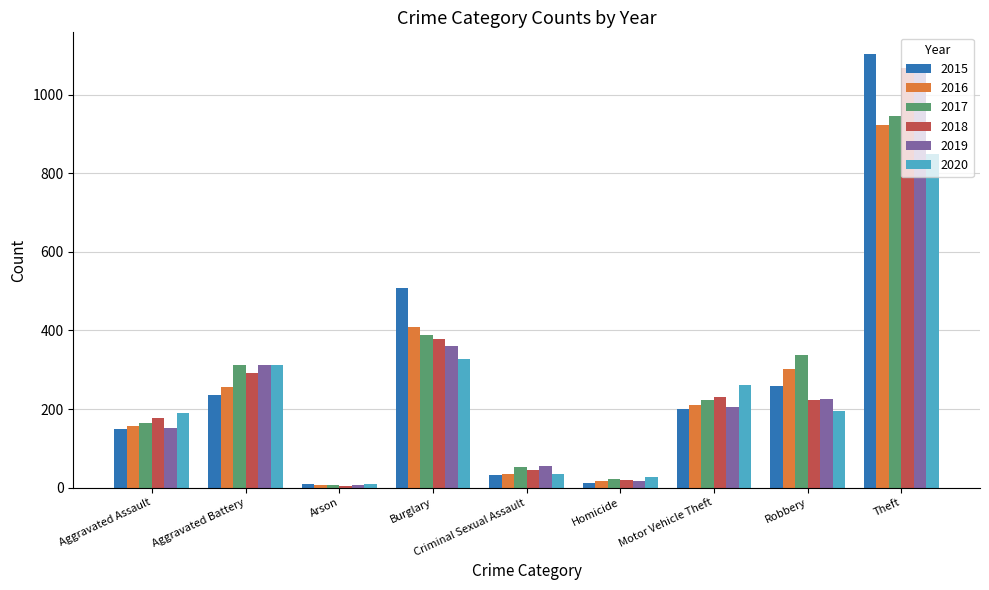

What is the difference between the highest and lowest values at Theft?

254